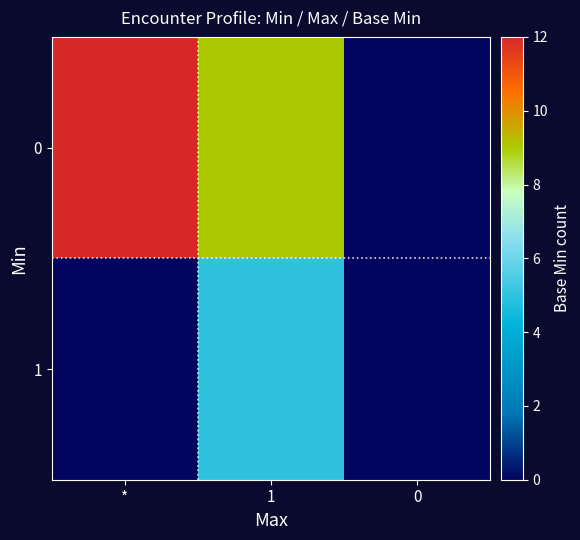

How many series are shown in this chart?

2